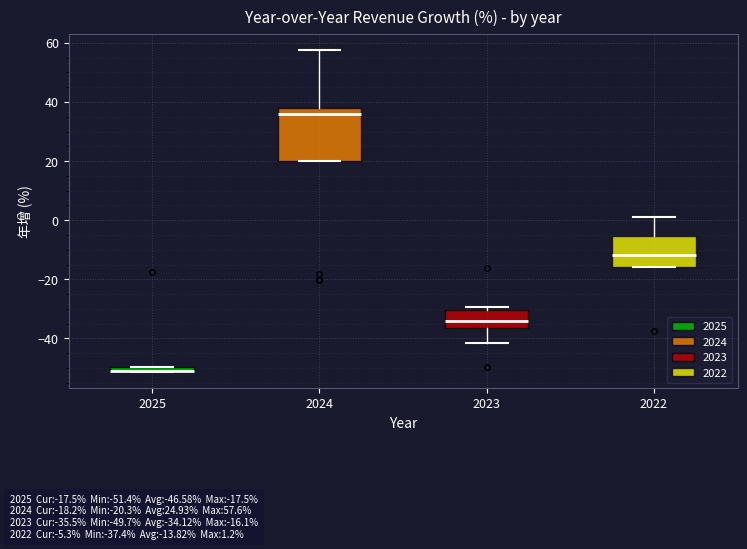

Where is the upper edge of the box at x = 2025 on the y-axis? The values are not printed on the chart, so give them approximately, as read against the axis.

-50